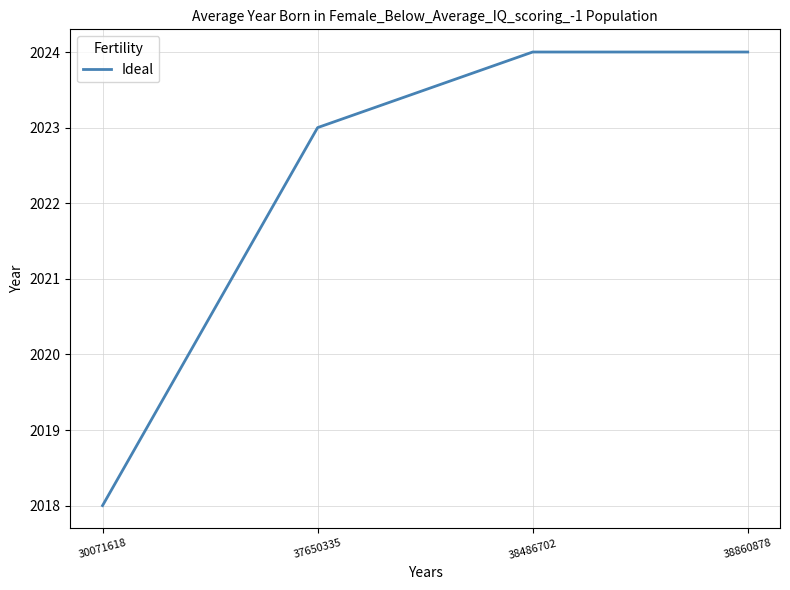

Reading right to left, extract all data points from this chart.

2024	2024	2023	2018